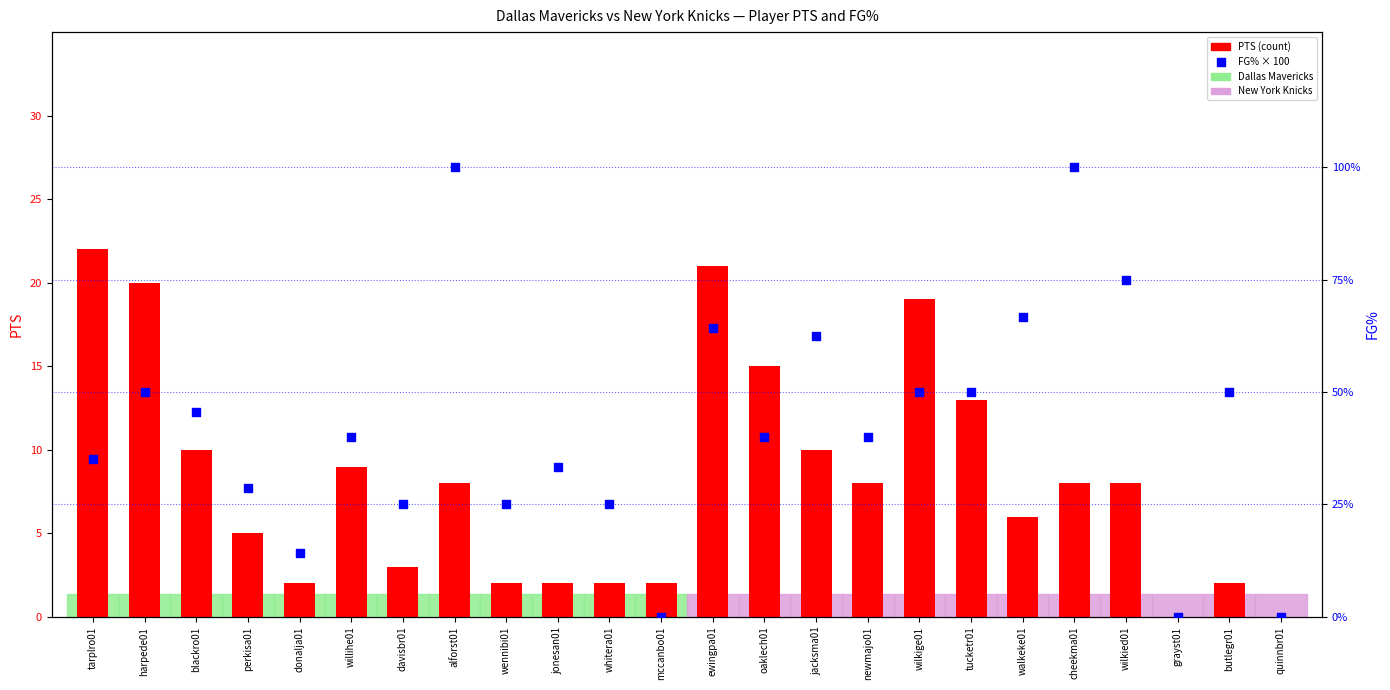

Which series reaches the minimum Y coordinate?

PTS (count)